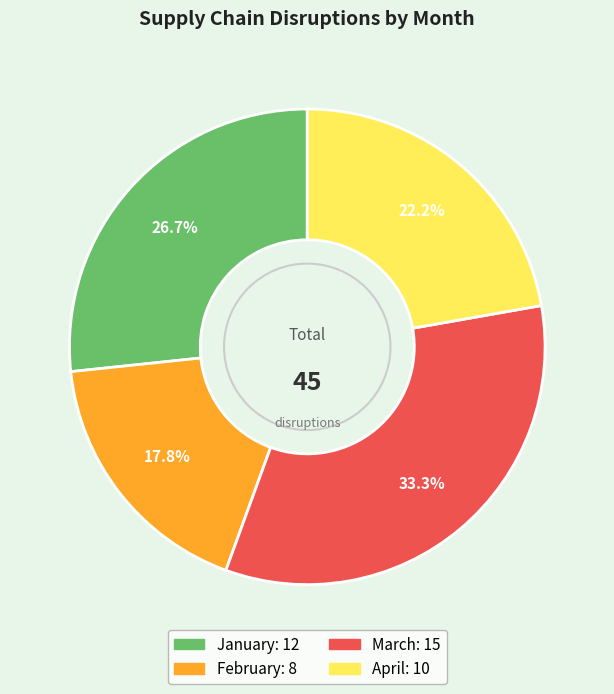

Rank the categories by value from highest to lowest.

March, January, April, February